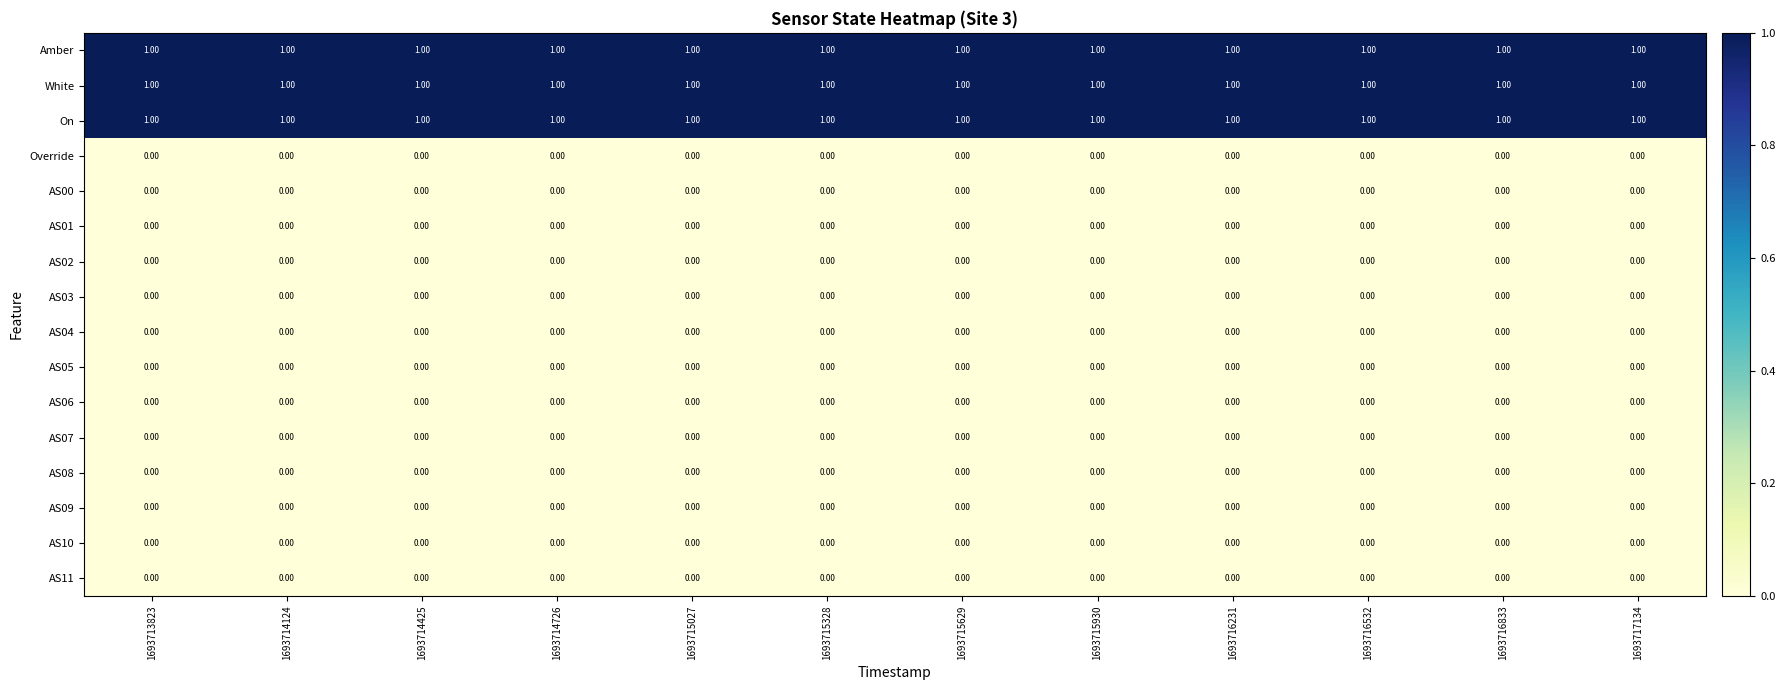

At how many categories does at least one series exceed 0?

12